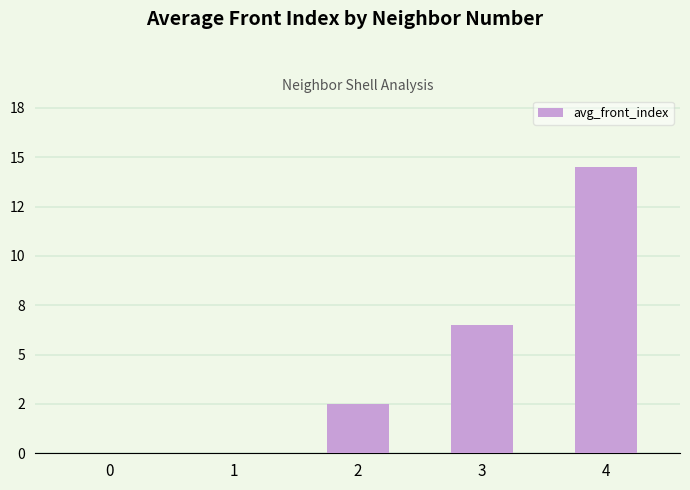

What is the approximate value at 4?

14.5